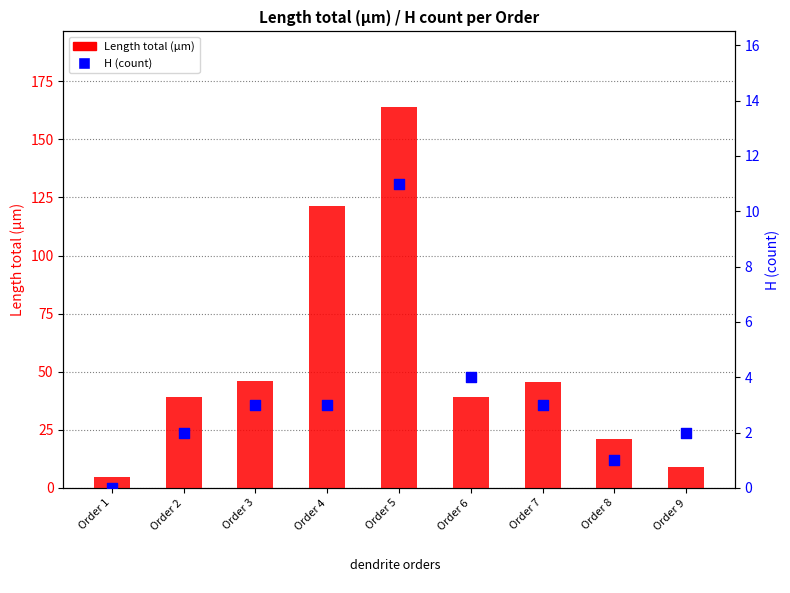

Which series contains the highest Y value?

Length total (µm)